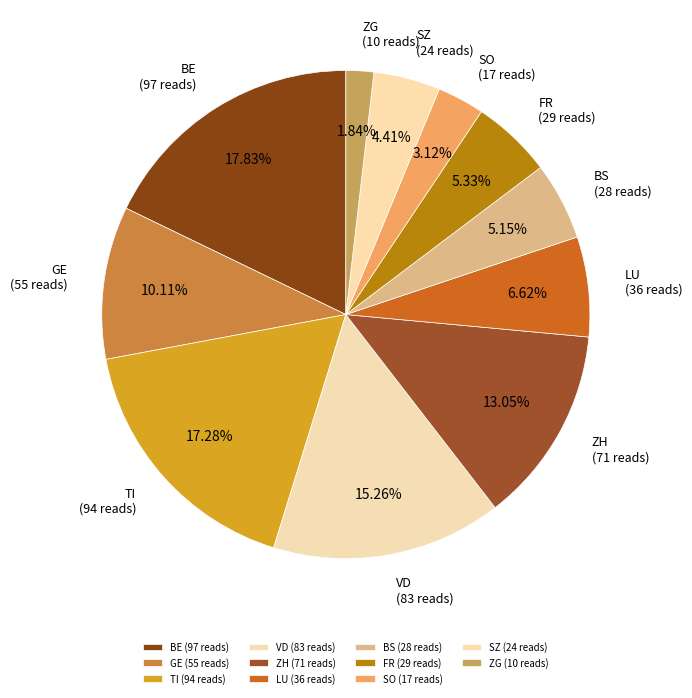

What is the ratio of the value at LU (36 reads) to the value at SZ (24 reads)?

1.5